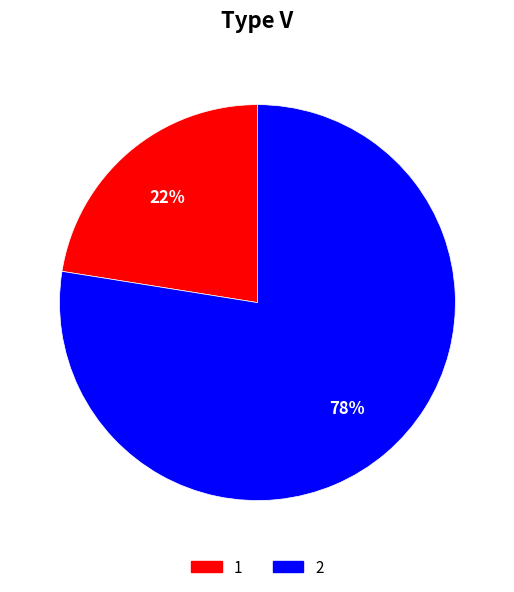

Does any single category account for the majority?

Yes